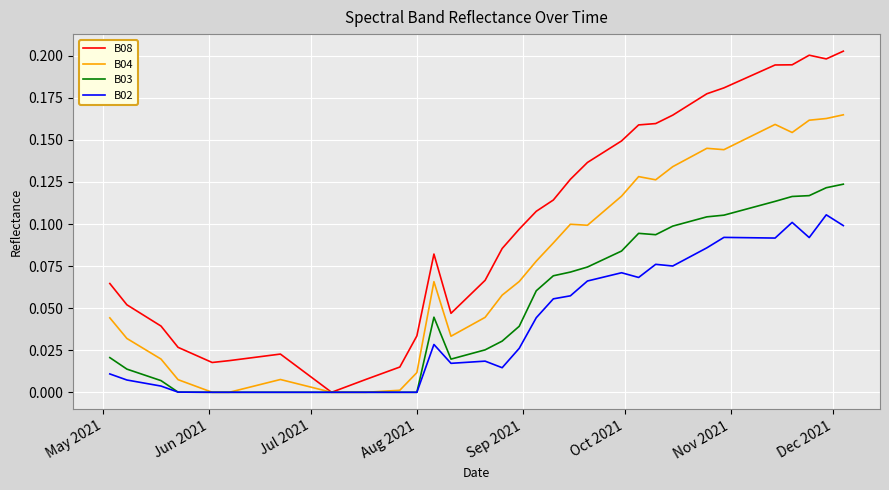

List the series in order of their peak value, highest first.

B08, B04, B03, B02